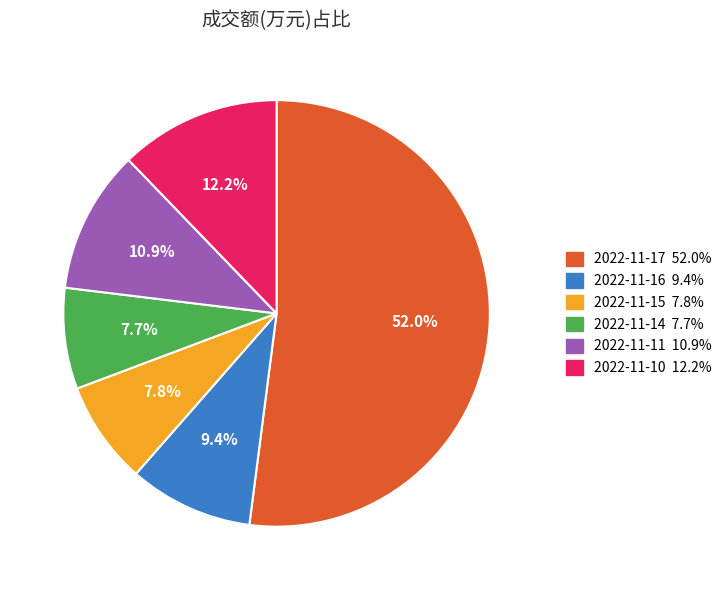

What percentage is the 2022-11-17 slice, to the nearest percent?

52%